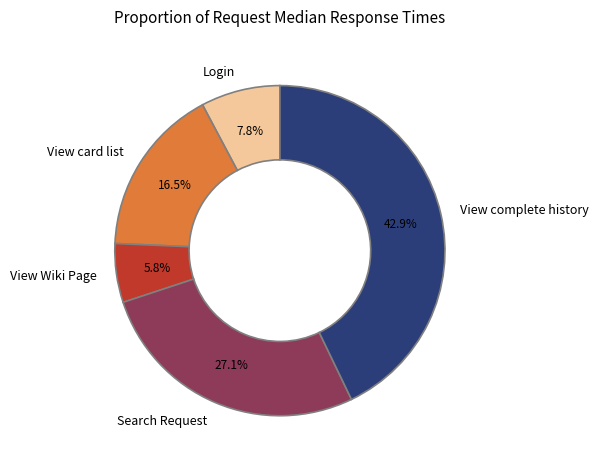

How many slices are in this pie chart?

5